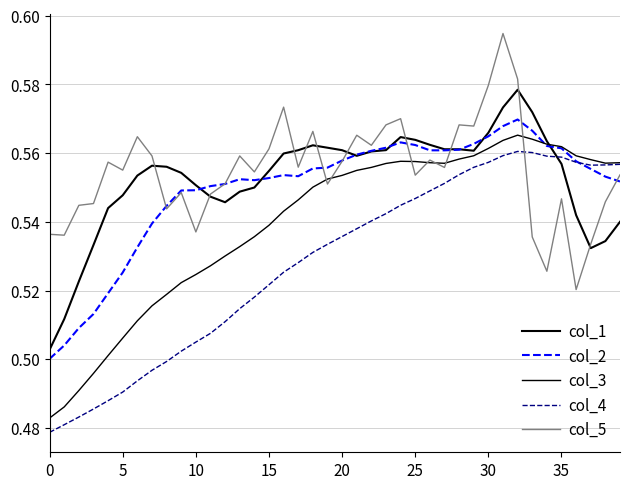

How many lines are shown in the chart?

5